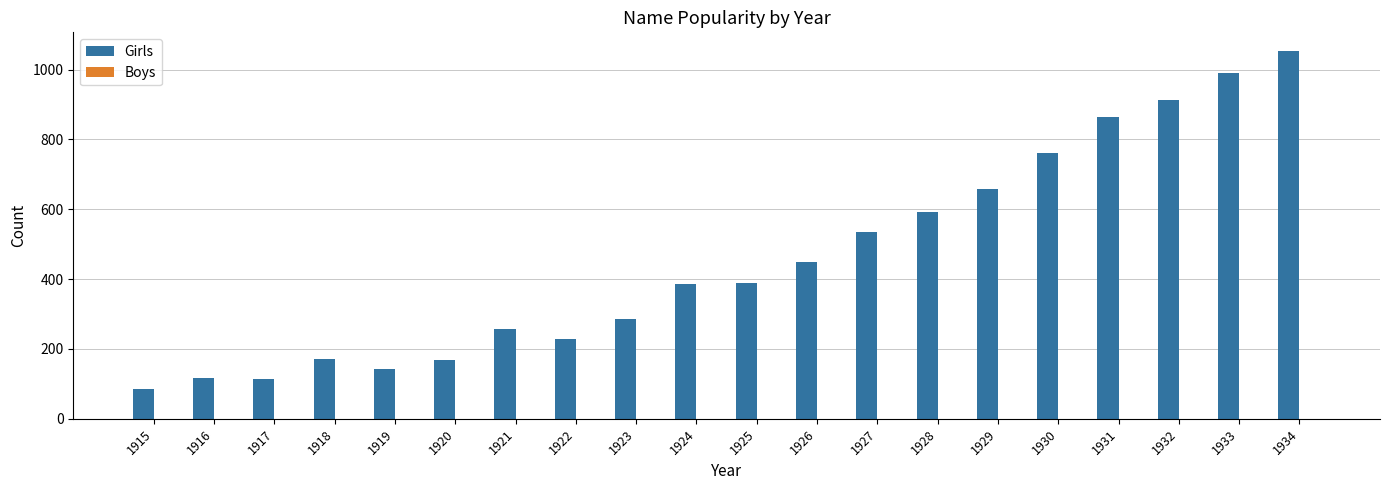

What is the value of the 7th bar from the left?

258